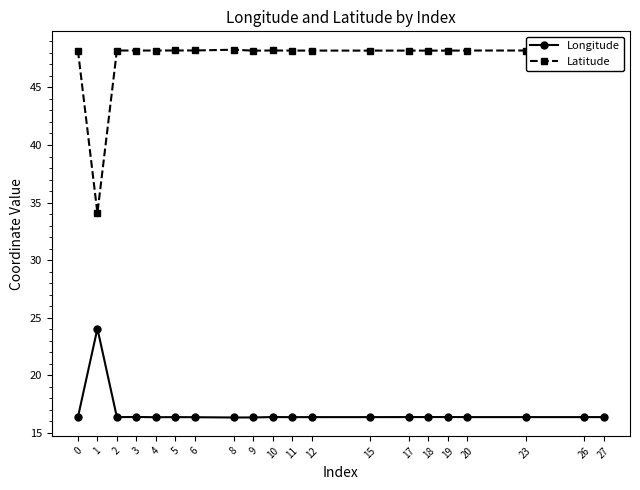

What are all the series names shown in the legend?

Longitude, Latitude